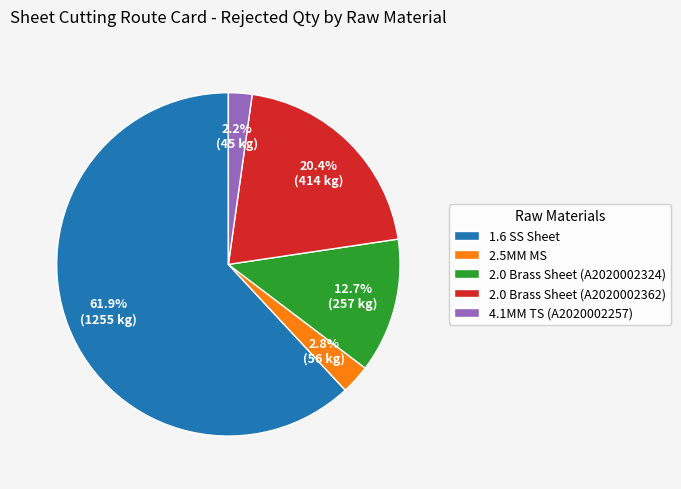

To the nearest percent, what is the difference between the 4.1MM TS (A2020002257) and 1.6 SS Sheet slice percentages?

60%